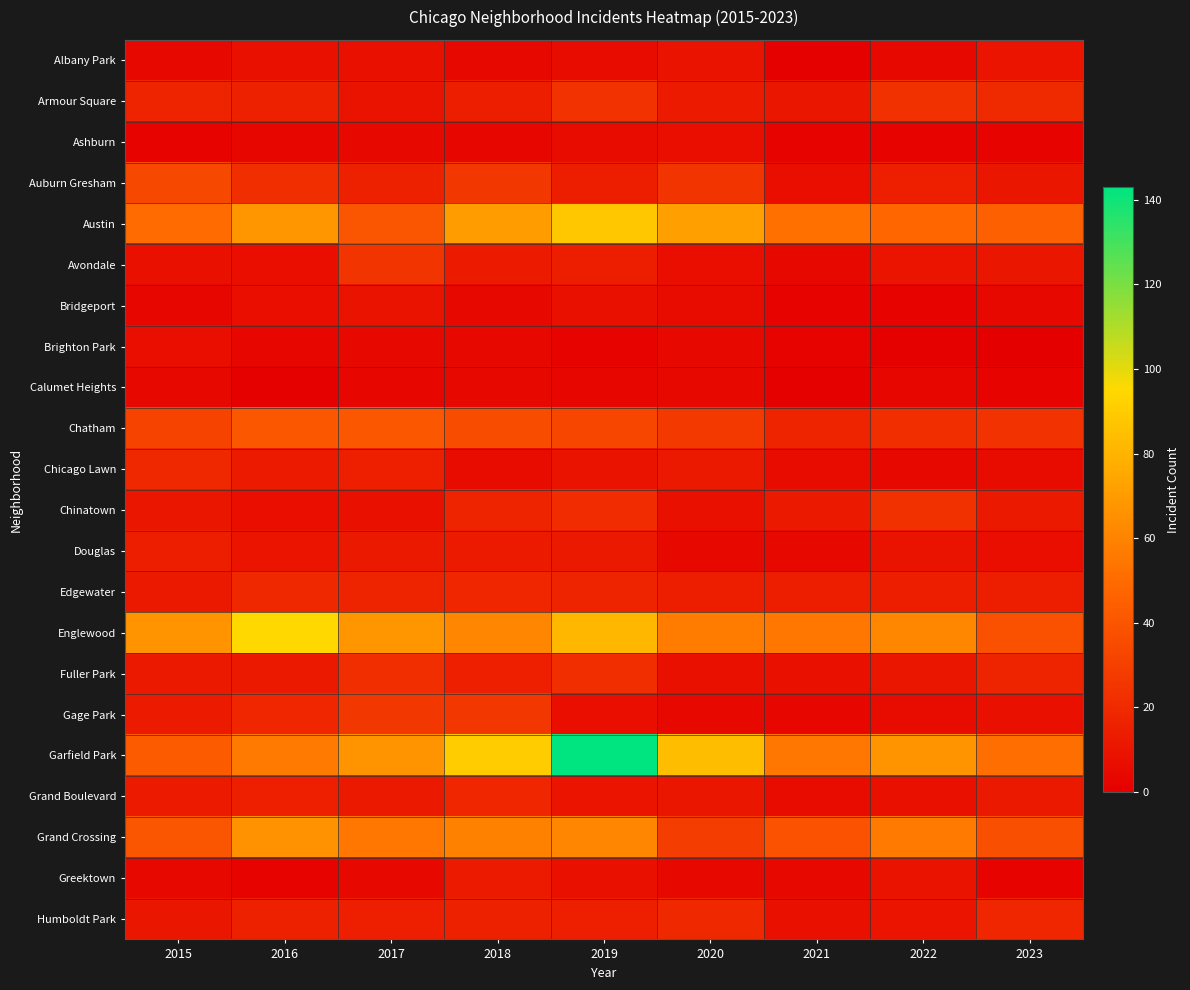

At how many categories does at least one series exceed 101?

1